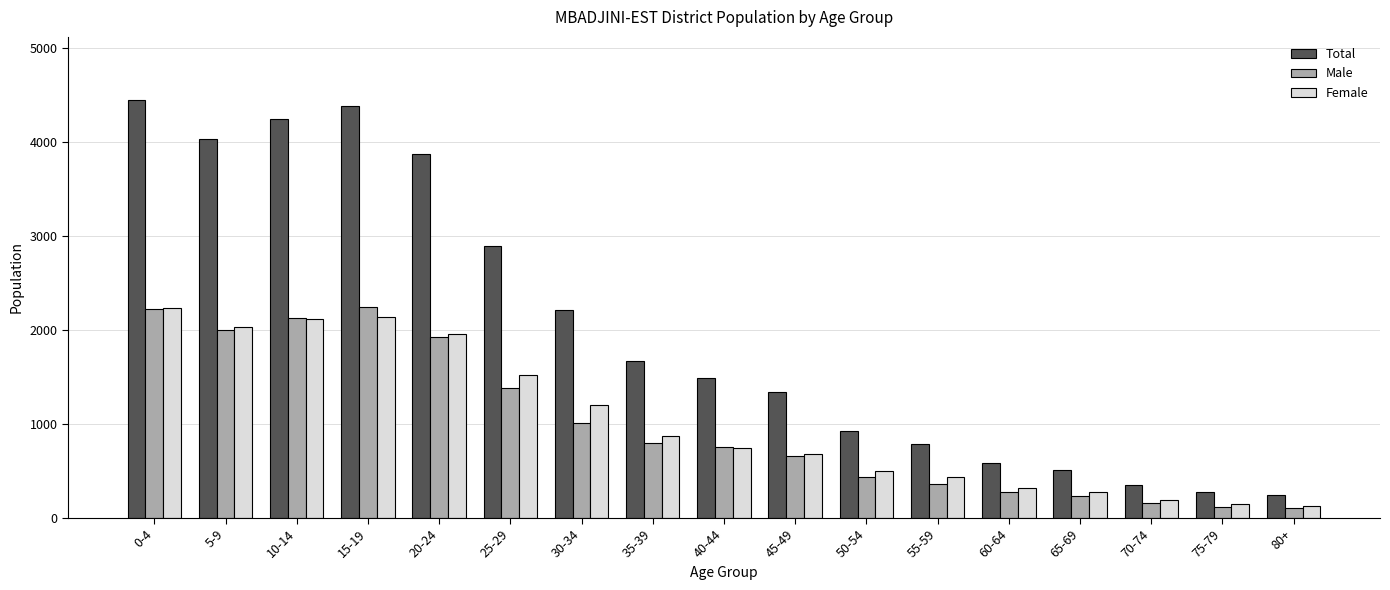

How many groups of bars are there?

17